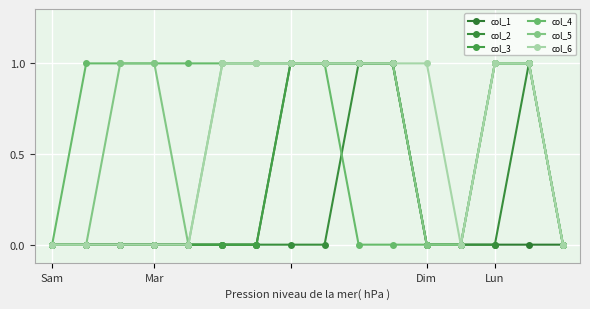

How many lines are shown in the chart?

6